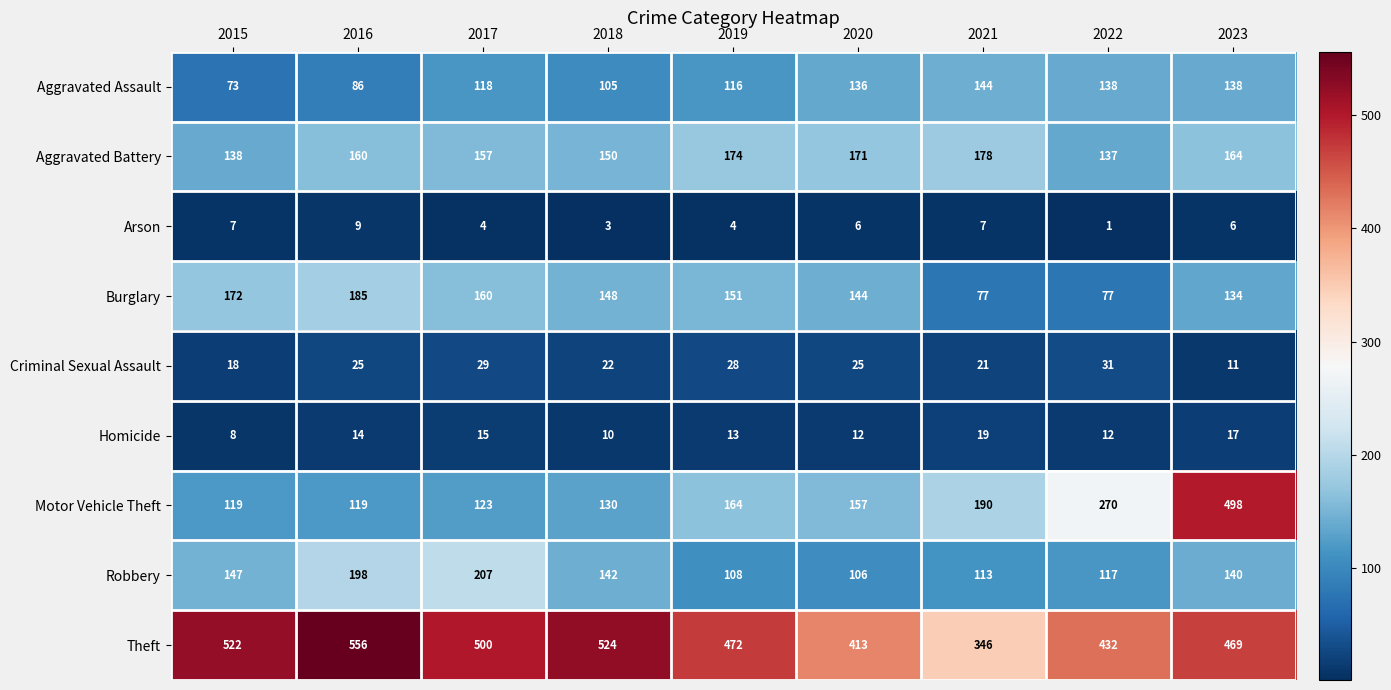

At which label does Arson first exceed 6?

2015